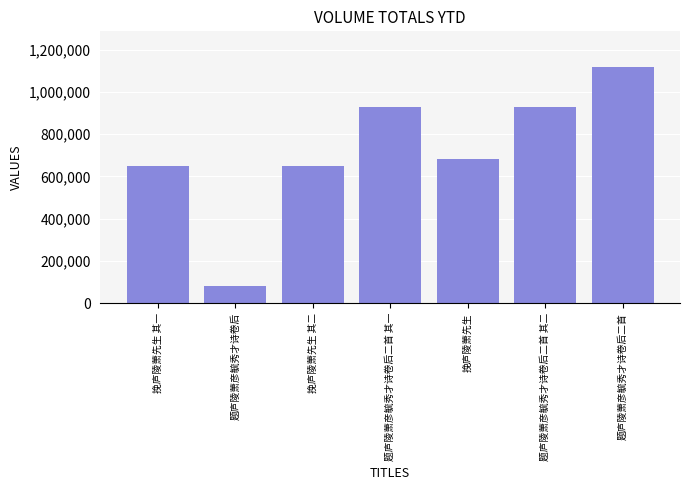

How many categories are shown in the chart?

7